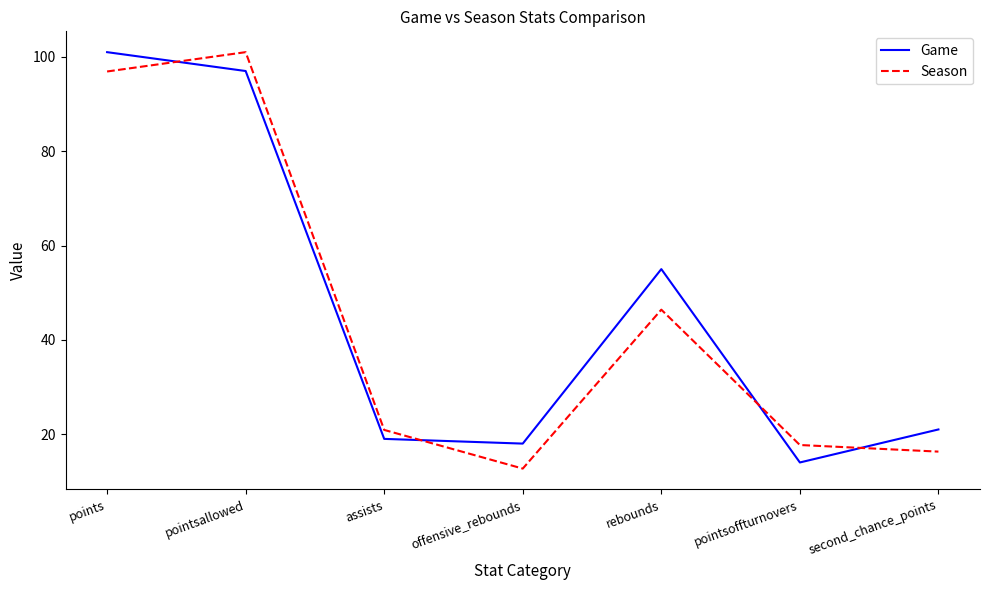

Reading left to right, list all the values displayed in this chart.

Game: 101.0	97.0	19.0	18.0	55.0	14.0	21.0
Season: 96.9	101.0	20.9	12.7	46.4	17.7	16.3